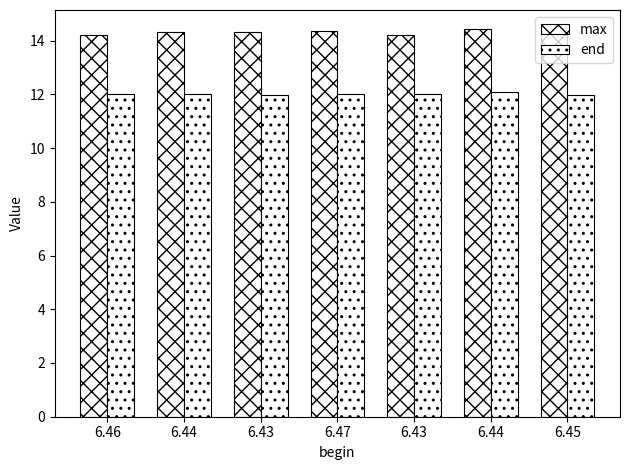

Between 6.44 and 6.47, which series saw the biggest shift?

max